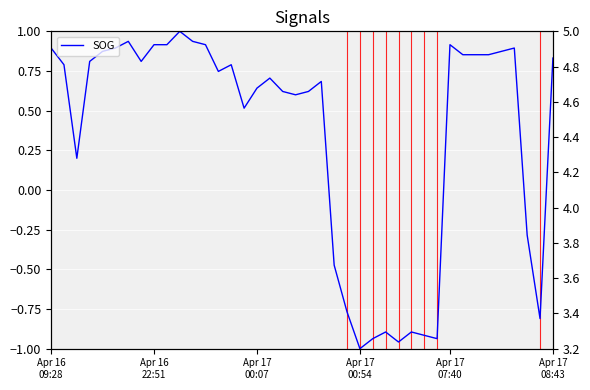

True or false: COG and SOG cross at least once.

False